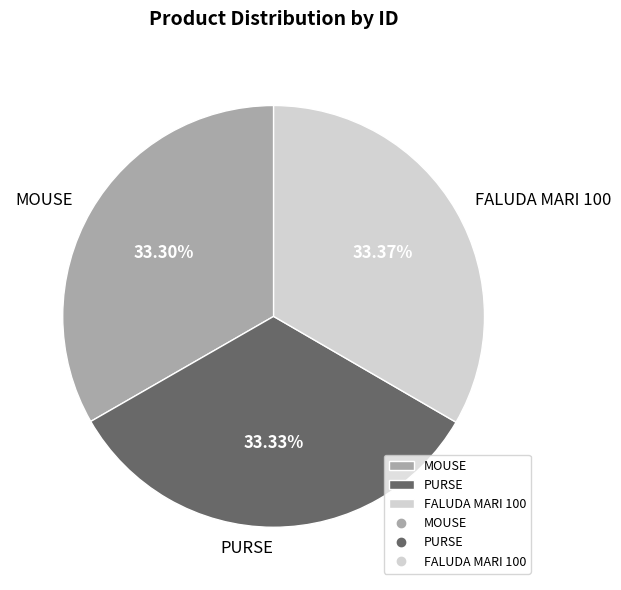

Is it true that MOUSE is 25% of the pie?

False